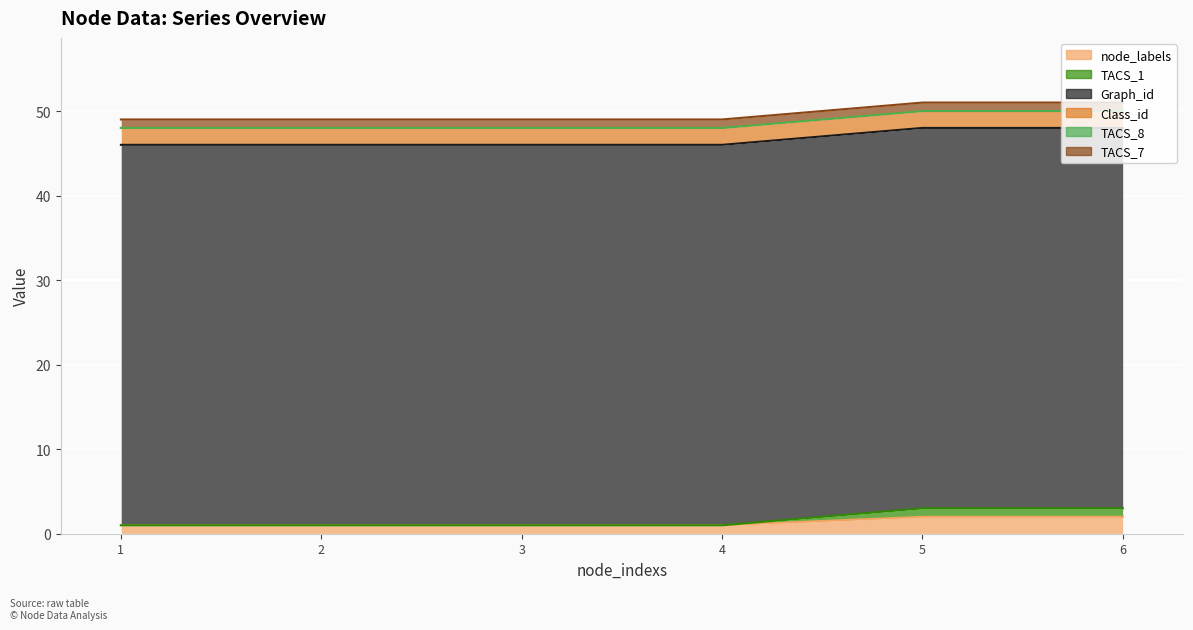

Does the chart display data point markers on the line(s)?

No